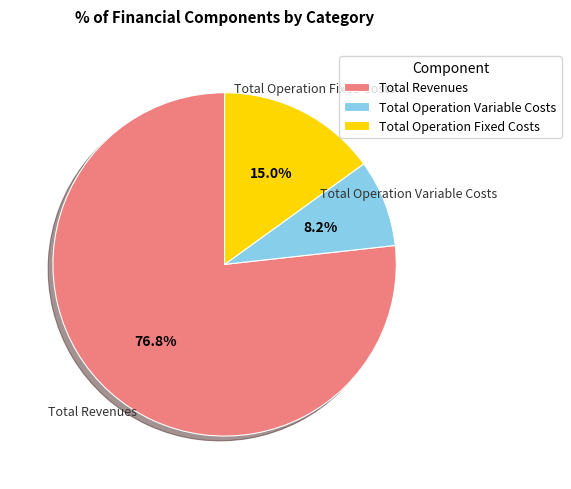

Which has a higher value, Total Operation Fixed Costs or Total Operation Variable Costs?

Total Operation Fixed Costs